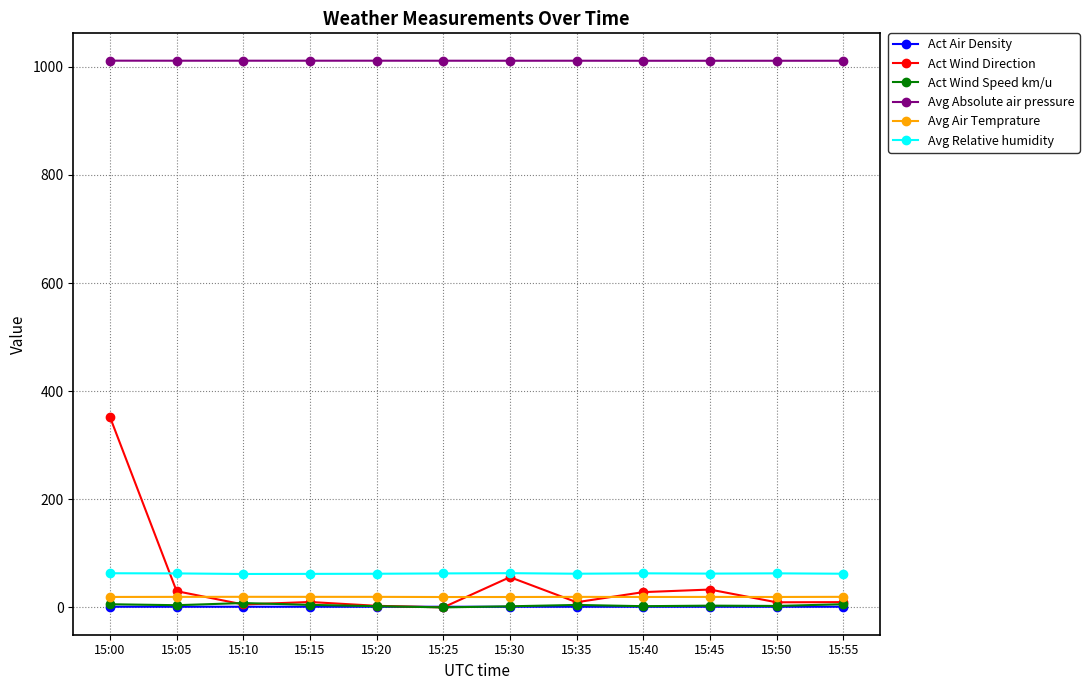

How many lines are shown in the chart?

6